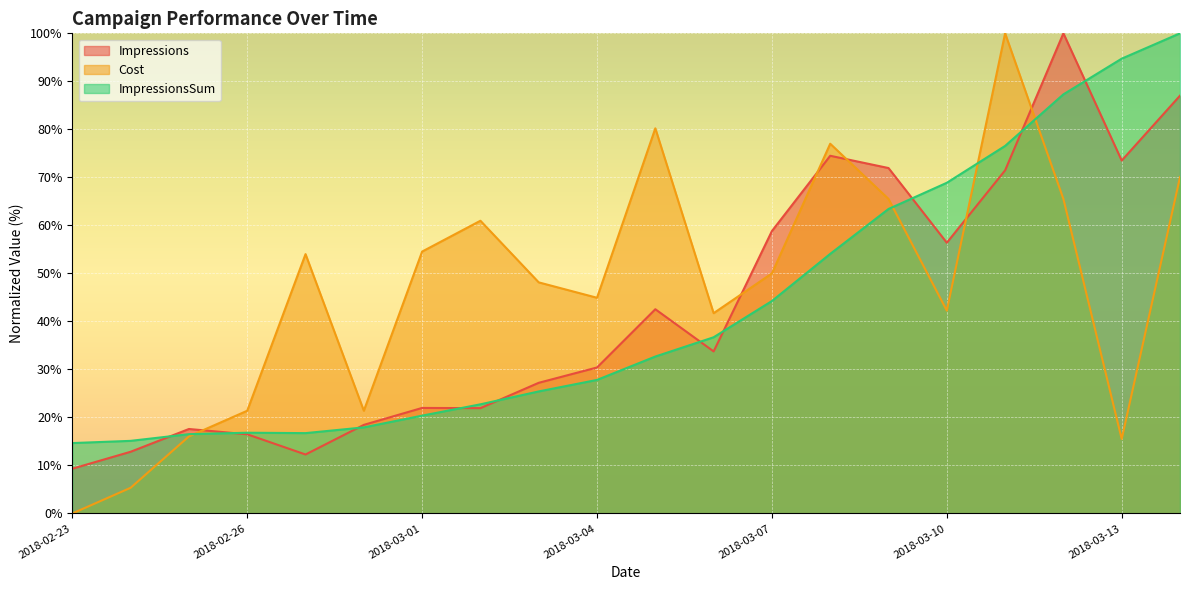

How many intersections are there between Impressions and ImpressionsSum?

10